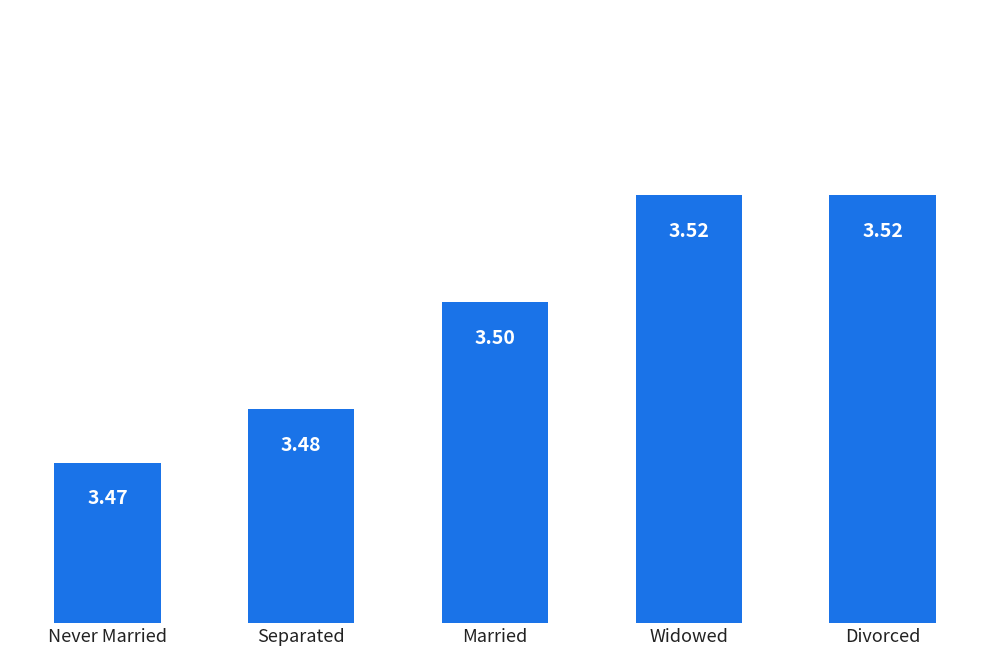

What is the label of the 4th bar from the right?

Separated